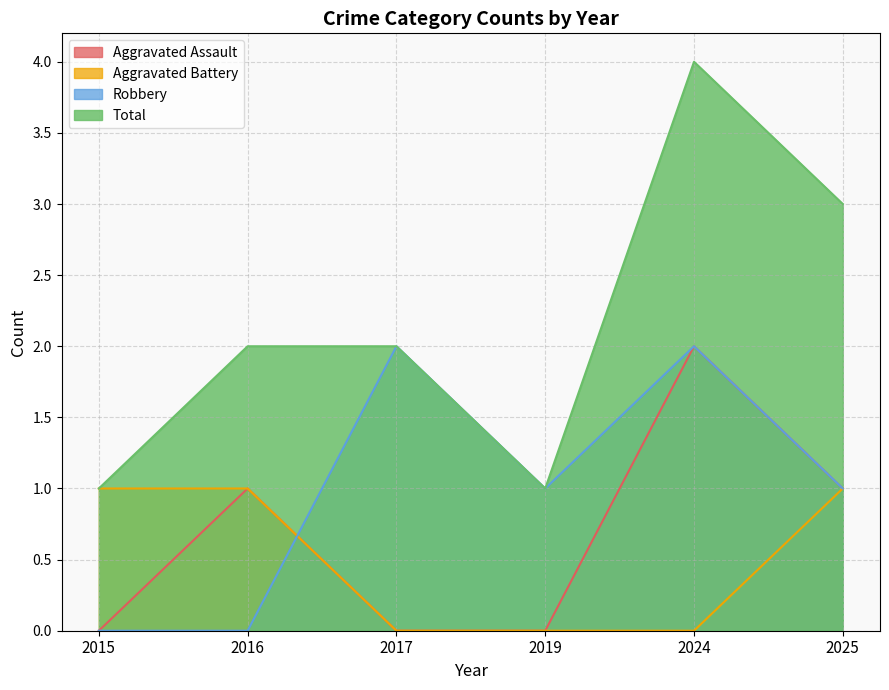

List the series in order of their peak value, lowest first.

Aggravated Battery, Aggravated Assault, Robbery, Total